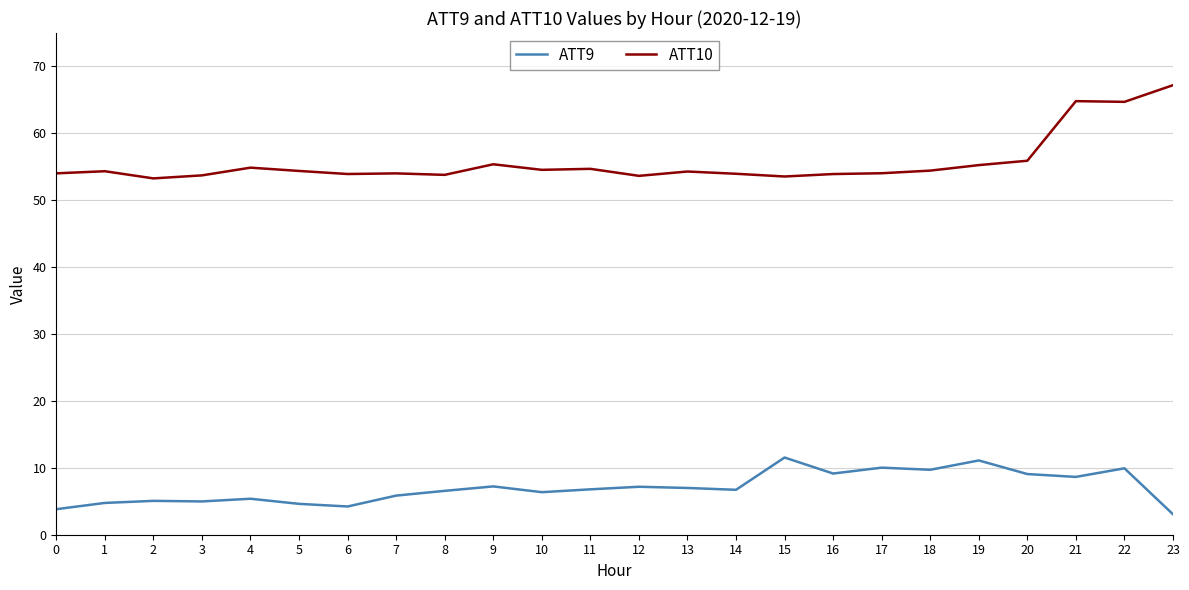

How many lines are shown in the chart?

2